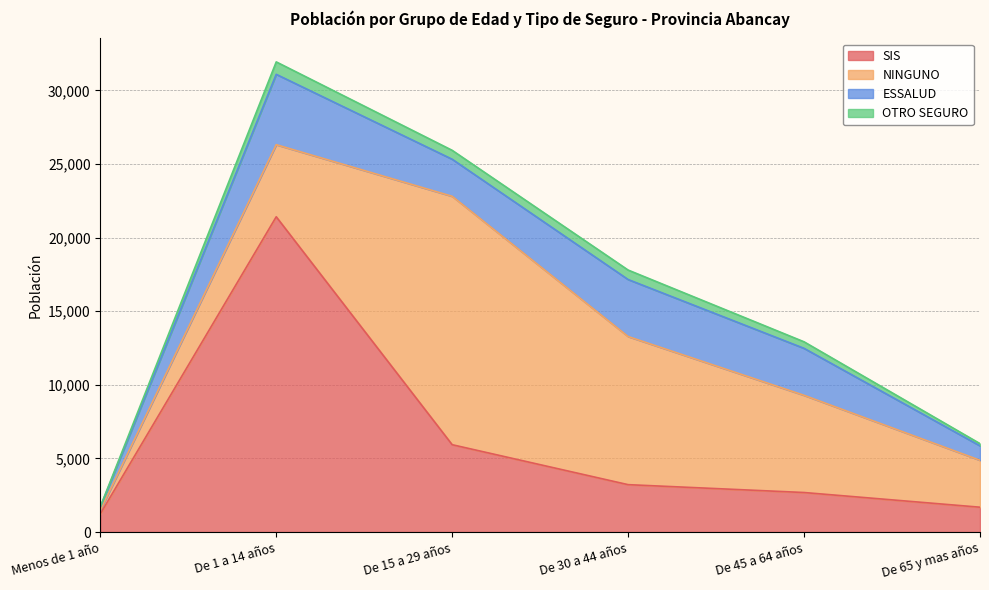

List the series in order of their peak value, lowest first.

OTRO SEGURO, ESSALUD, NINGUNO, SIS